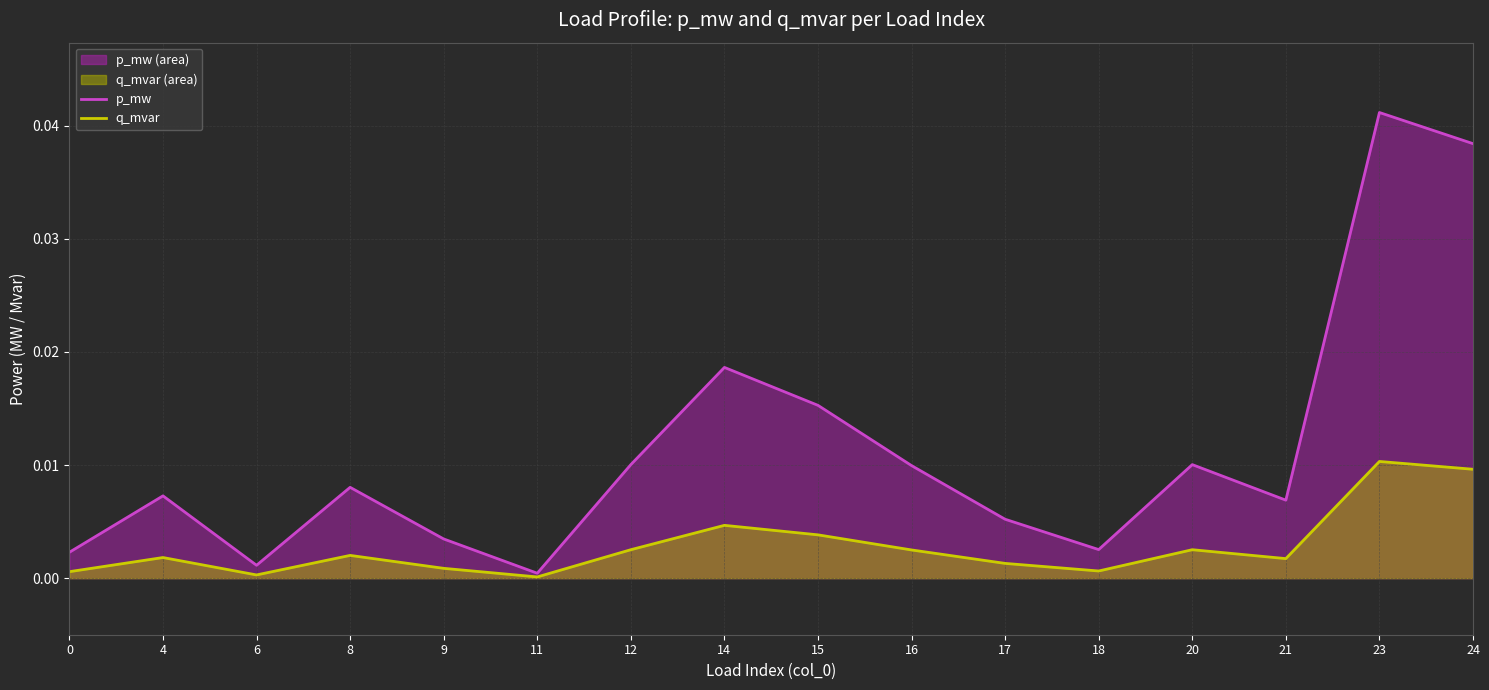

How many interior local peaks does the p_mw series have?

5